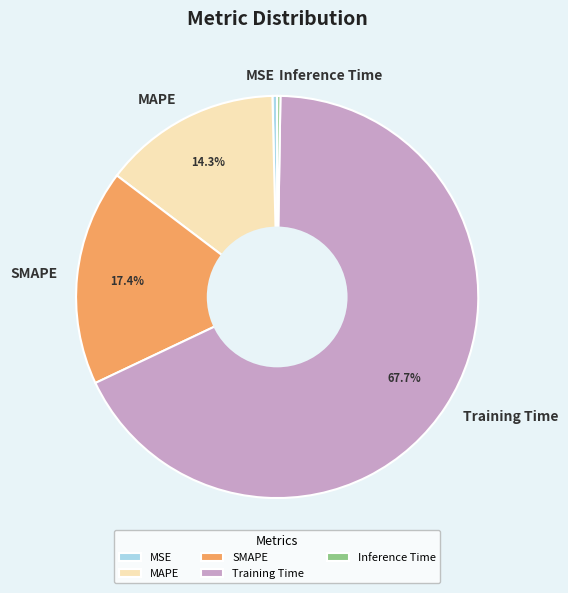

Between Training Time and MAPE, which is larger?

Training Time